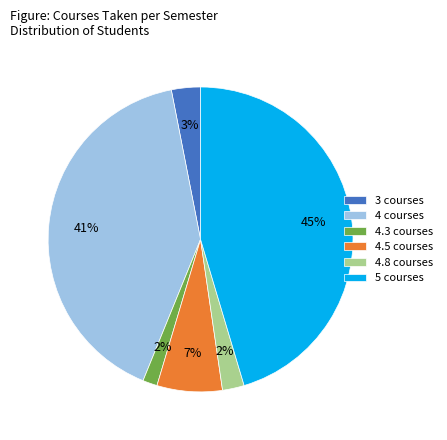

Does 4.5 courses represent more than half of the total?

No